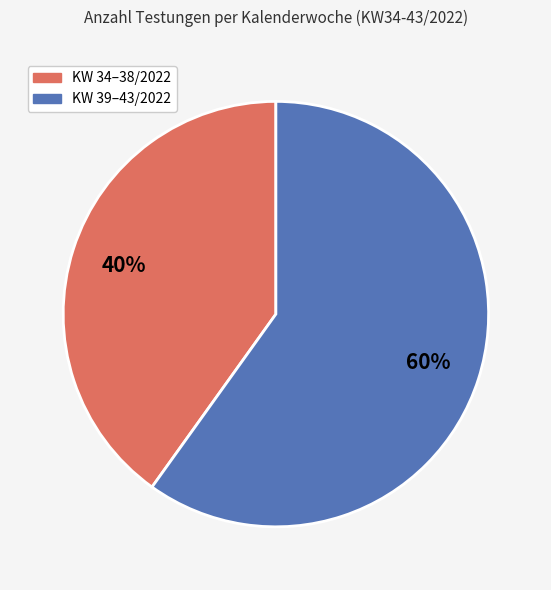

Count the number of slices in the pie.

2